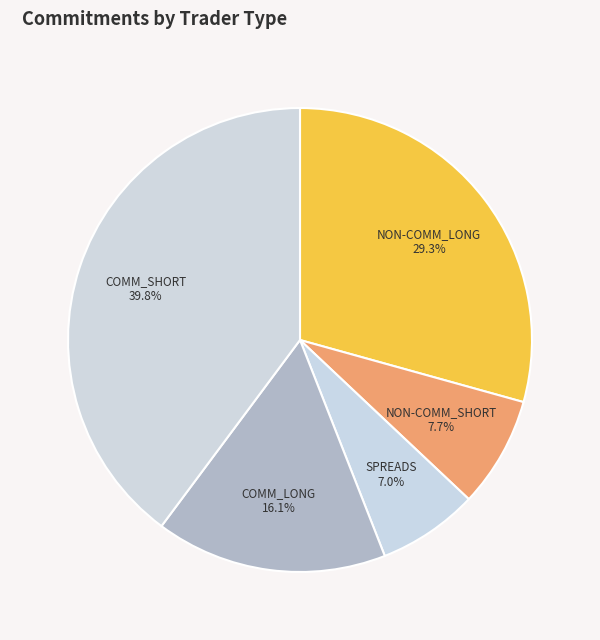

Approximately how many times larger is the value at COMM_SHORT compared to SPREADS?

5.7